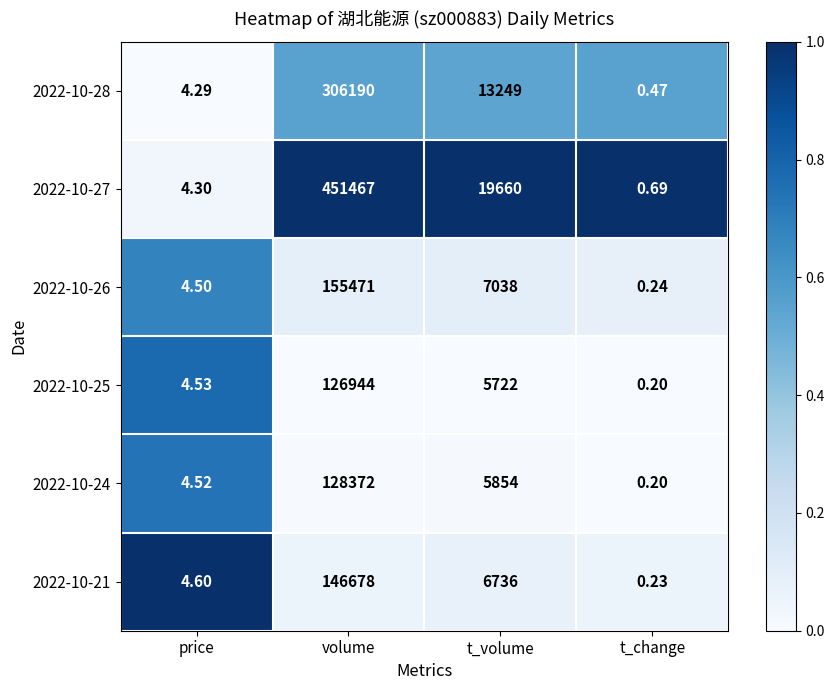

Where is 2022-10-24 nearest to the value 64186?

t_volume